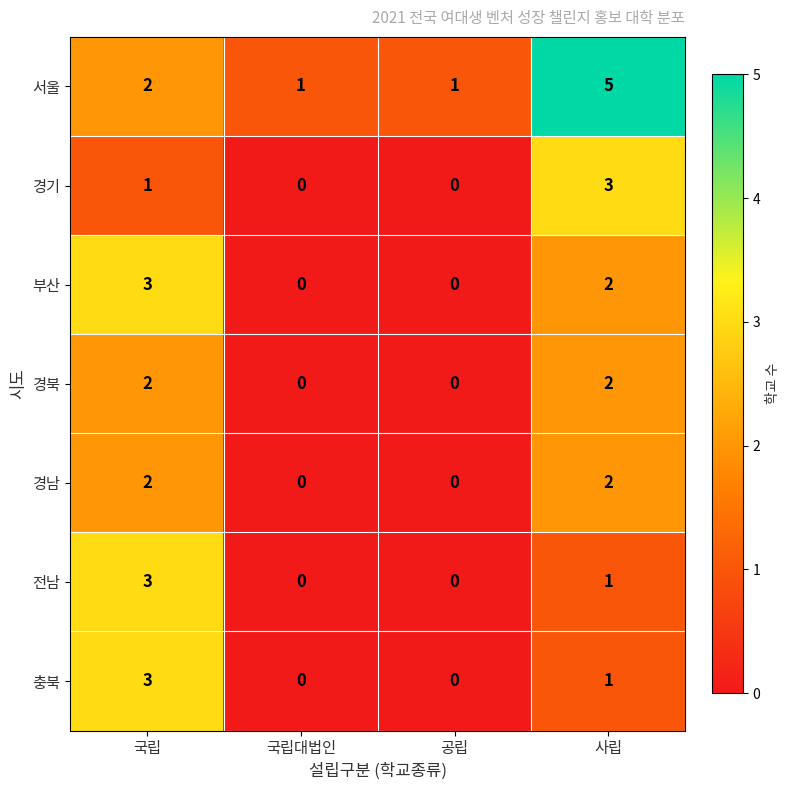

Which series changed the most between 공립 and 사립?

서울